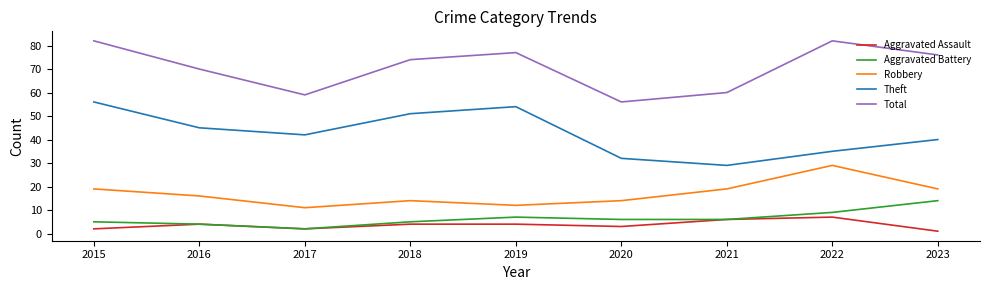

Which series has the largest total across all categories?

Total